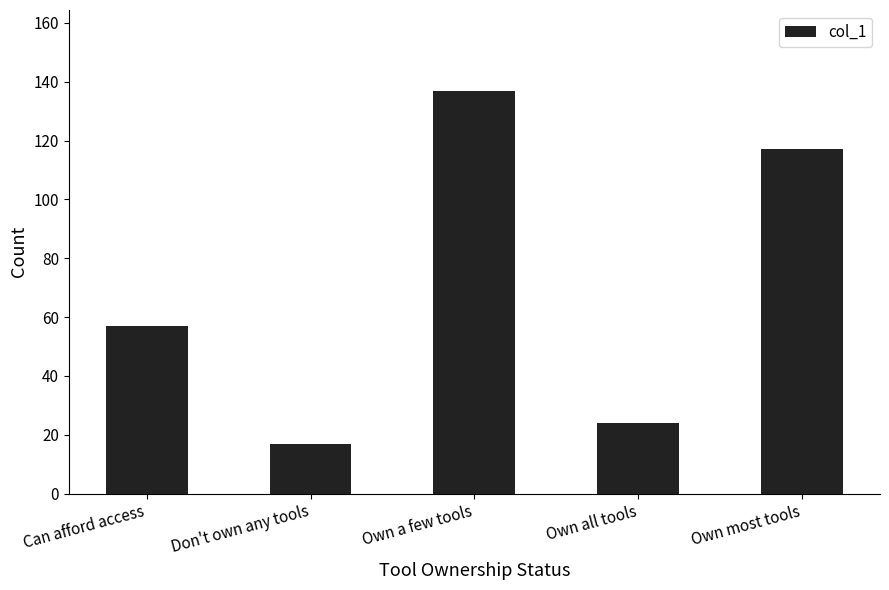

Reading left to right, list all the values displayed in this chart.

57	17	137	24	117